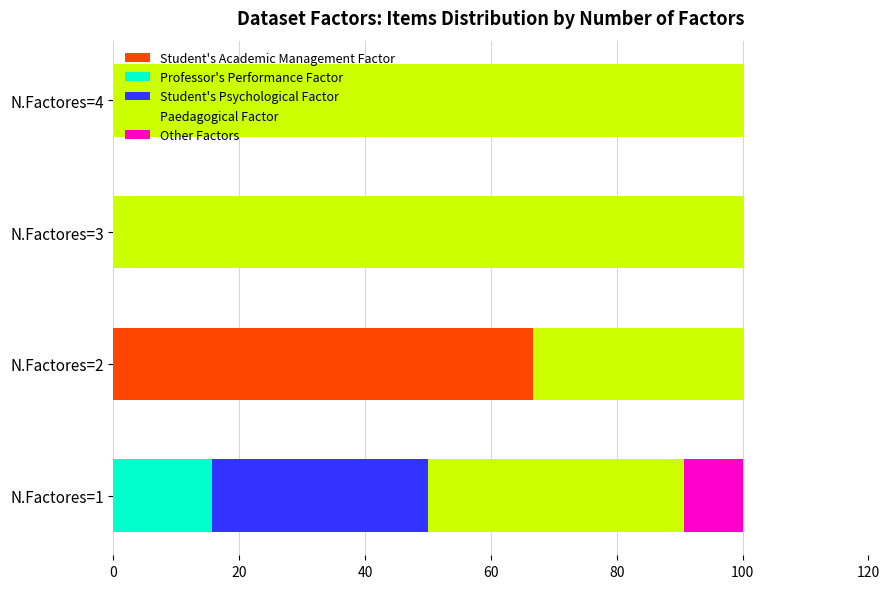

What are all the series names shown in the legend?

Student's Academic Management Factor, Professor's Performance Factor, Student's Psychological Factor, Paedagogical Factor, Other Factors